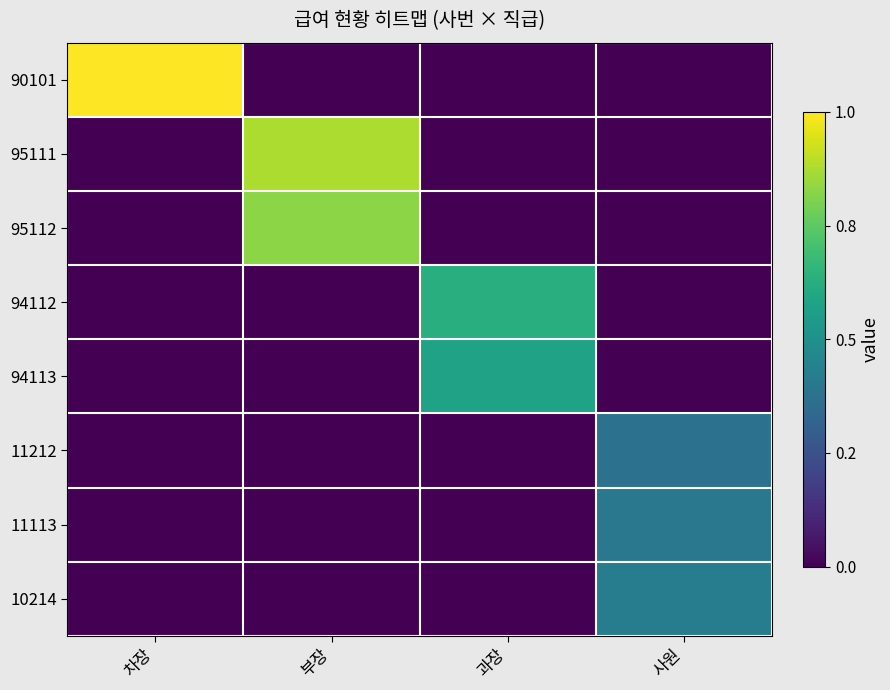

Which has a higher value, 차장 or 과장?

차장